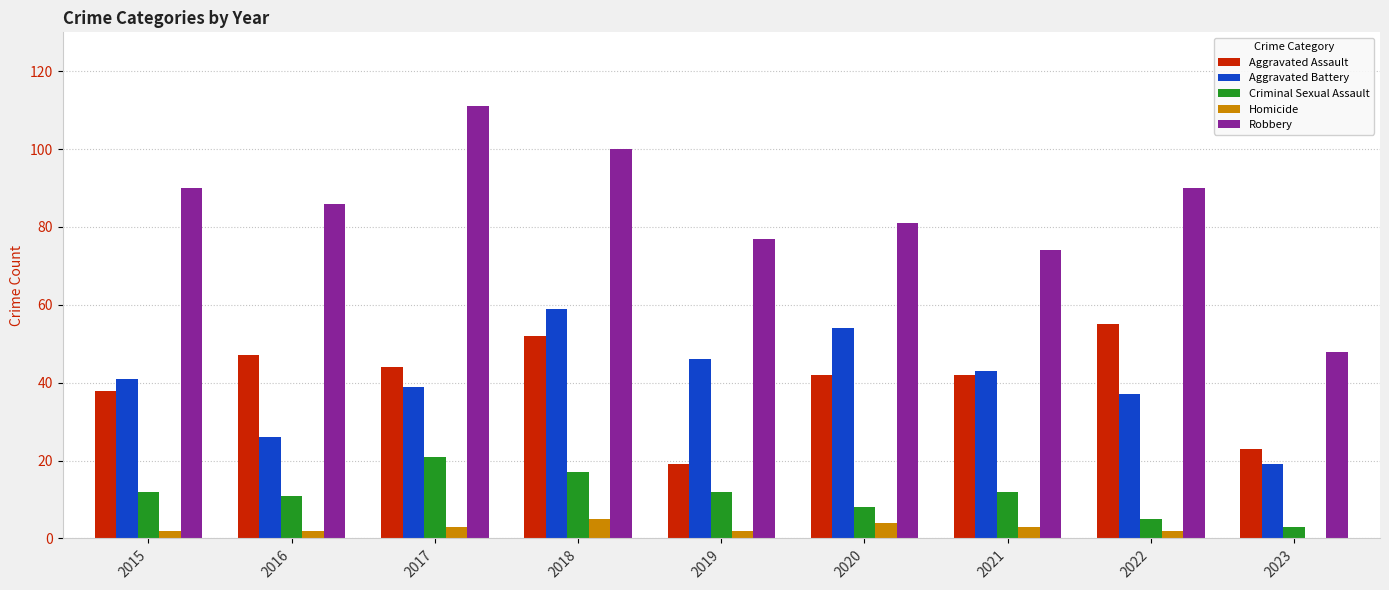

Does the chart contain stacked bars?

No